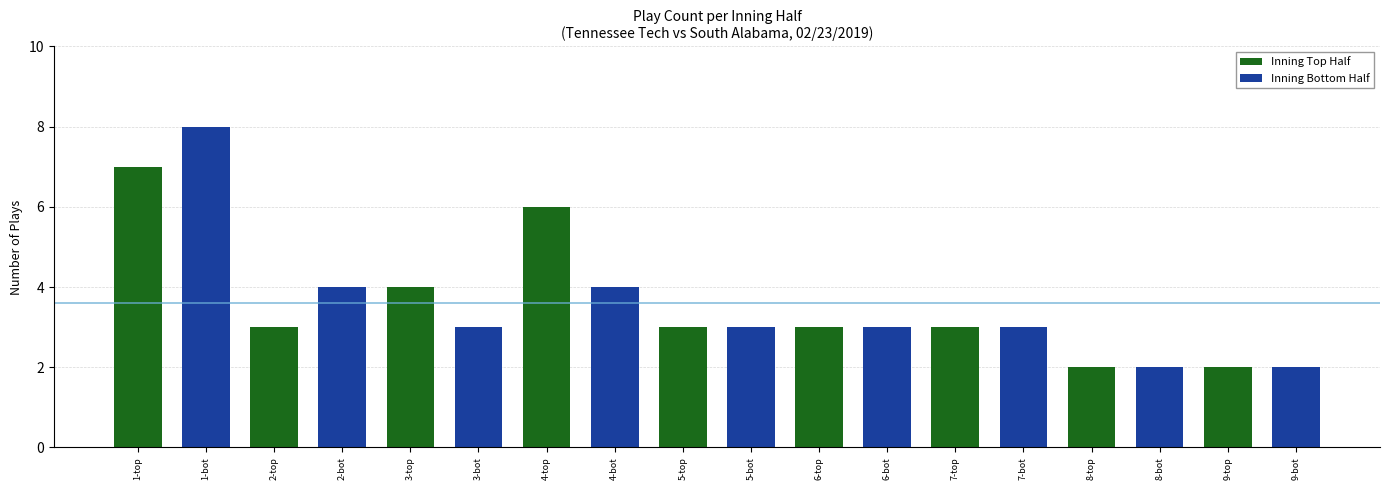

The chart shows a value of 4 at 4-bot. True or false?

True